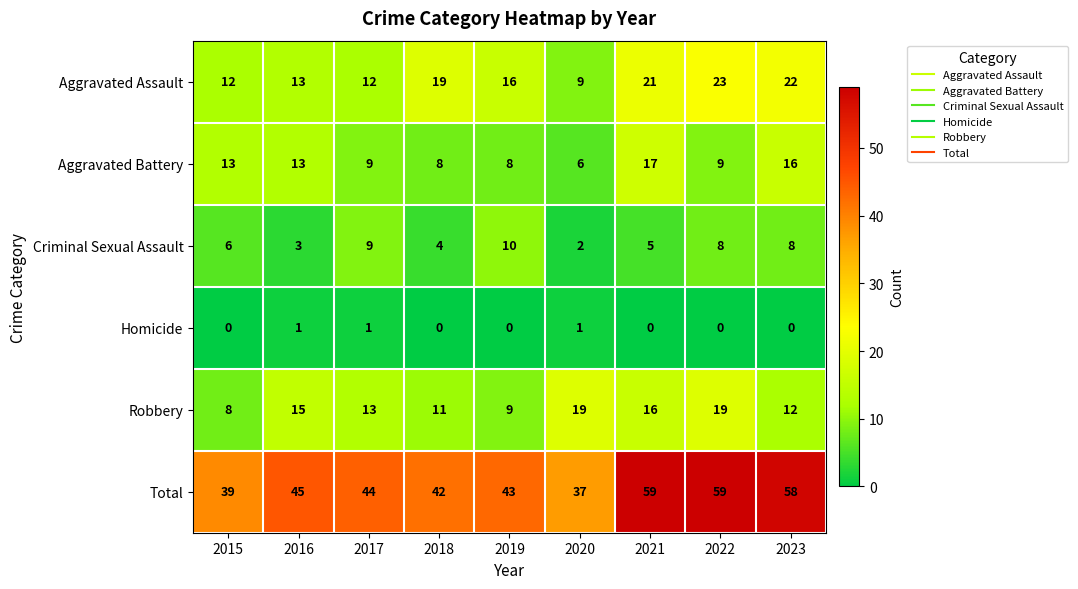

The Robbery series shows 8 at 2015. True or false?

True